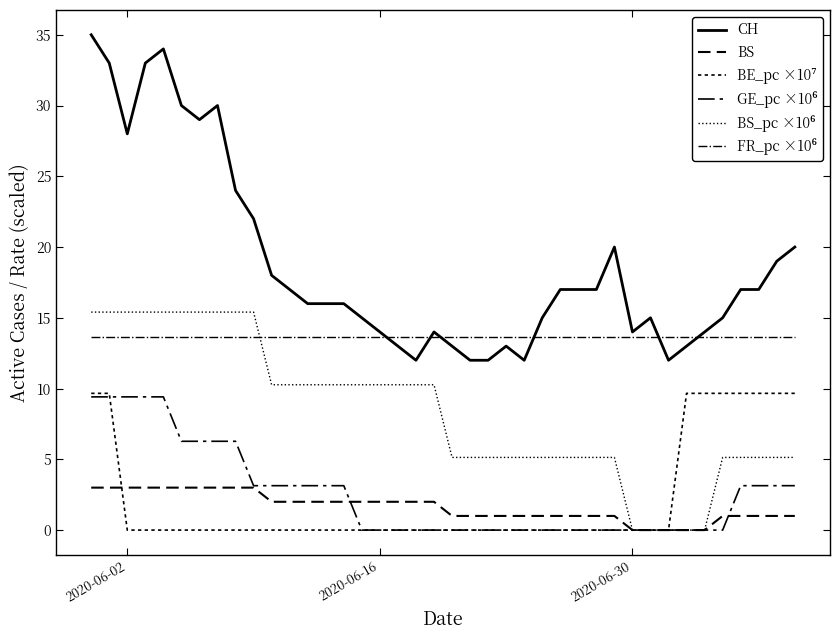

How many lines are shown in the chart?

6